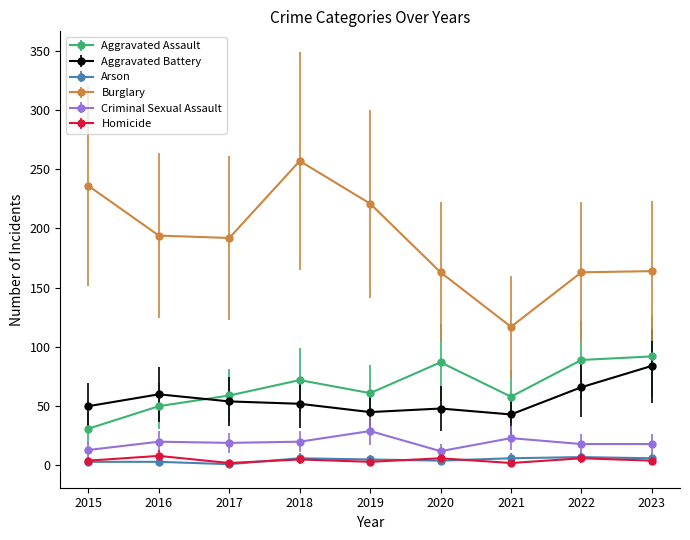

What is the difference between the Criminal Sexual Assault values at 2018 and 2015?

7